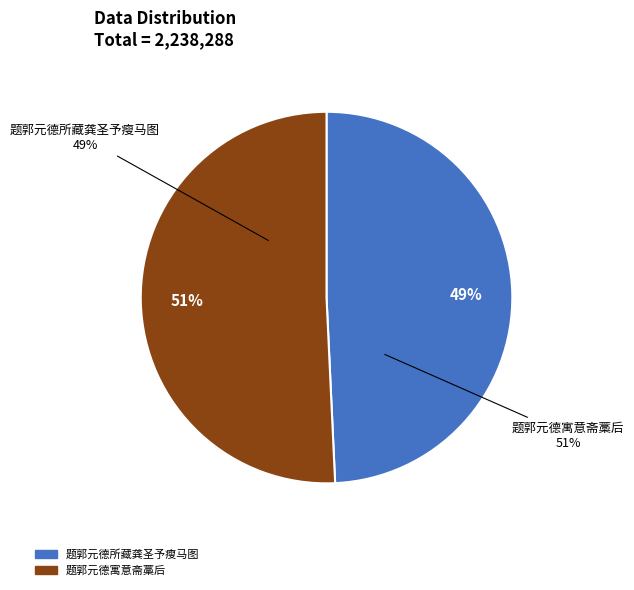

Combined, what portion of the pie is 题郭元德寓意斋藁后 and 题郭元德所藏龚圣予瘦马图?

100.0%